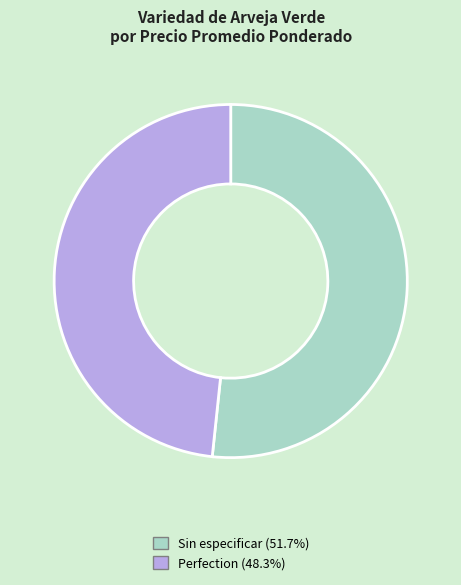

Combined, do Perfection and Sin especificar account for over 50%?

Yes